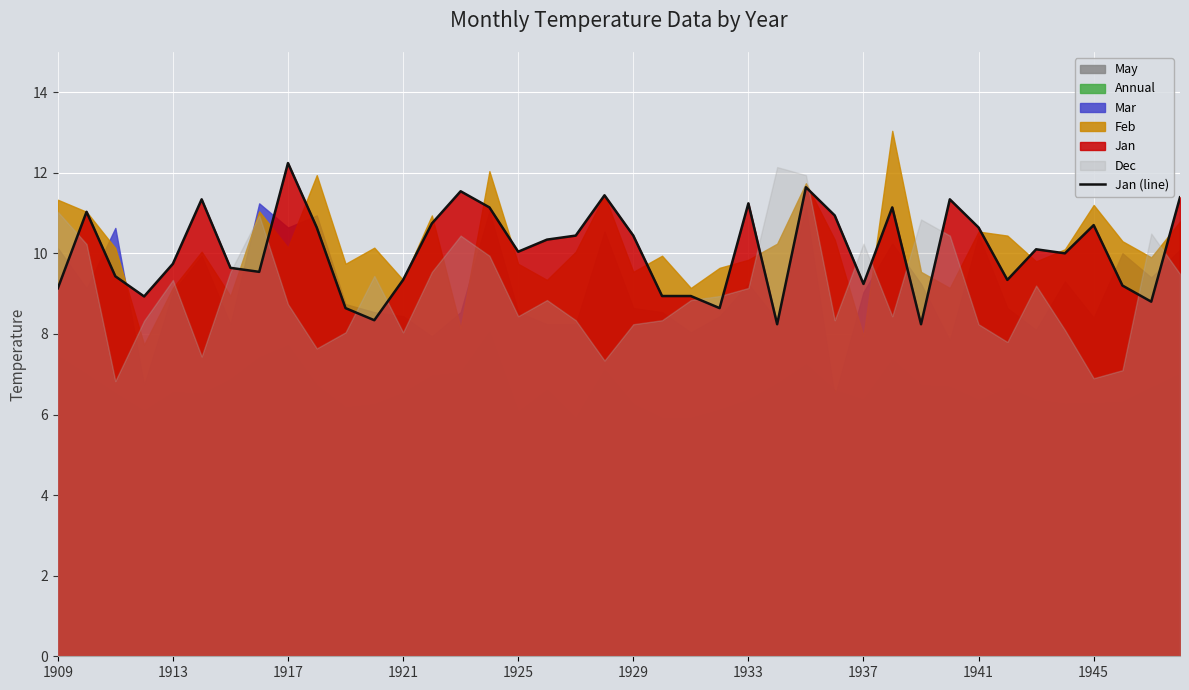

The value of Jan (line) at 1921 is 16.3. True or false?

False